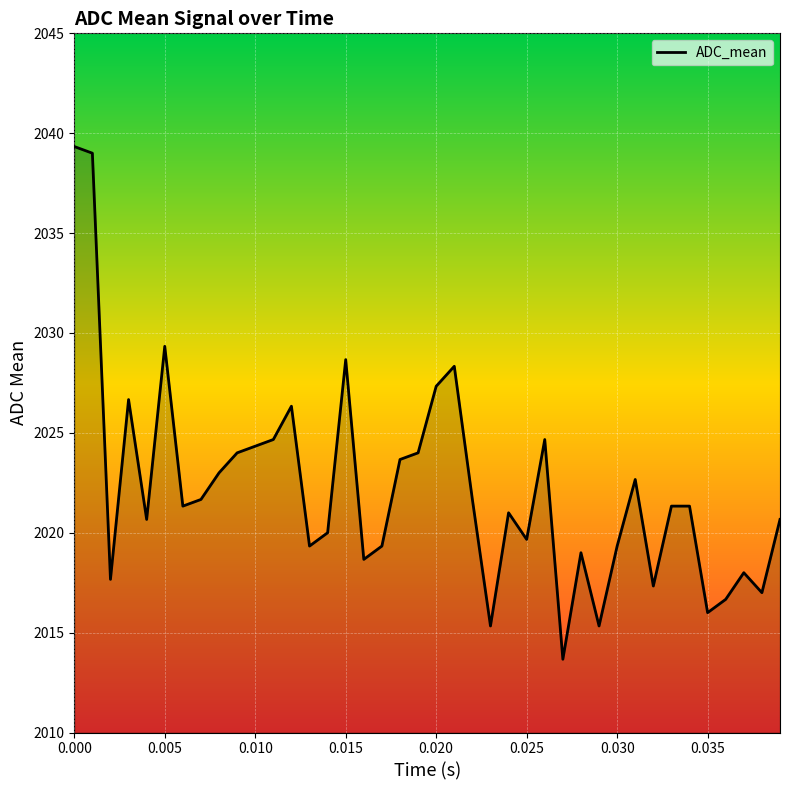

What is the sum of all values?

80888.0